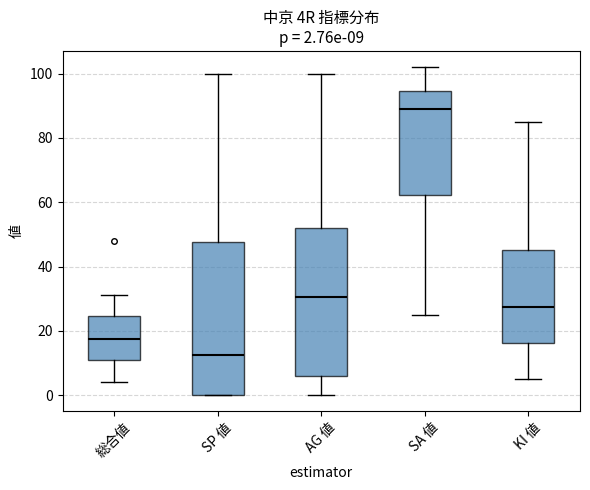

Which box's median line is the lowest?

SP 値